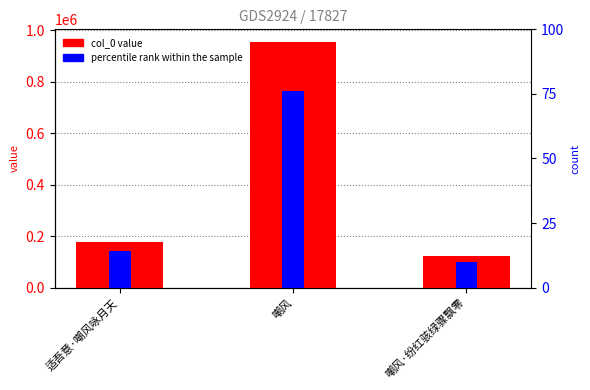

What is the difference between the maximum and minimum values?

833831